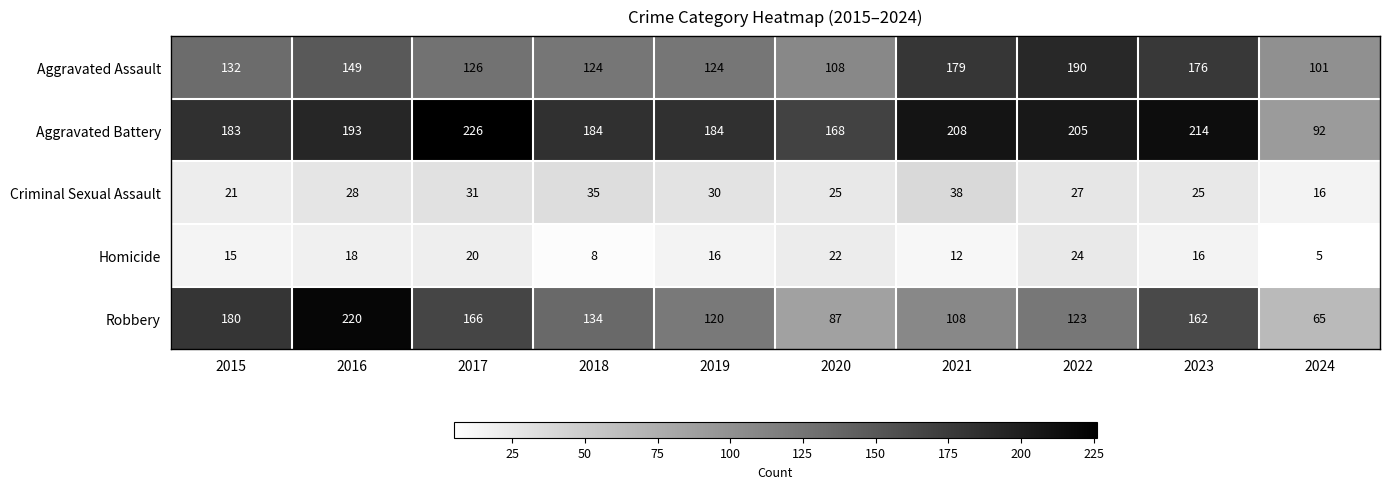

How many categories are shown in the chart?

10